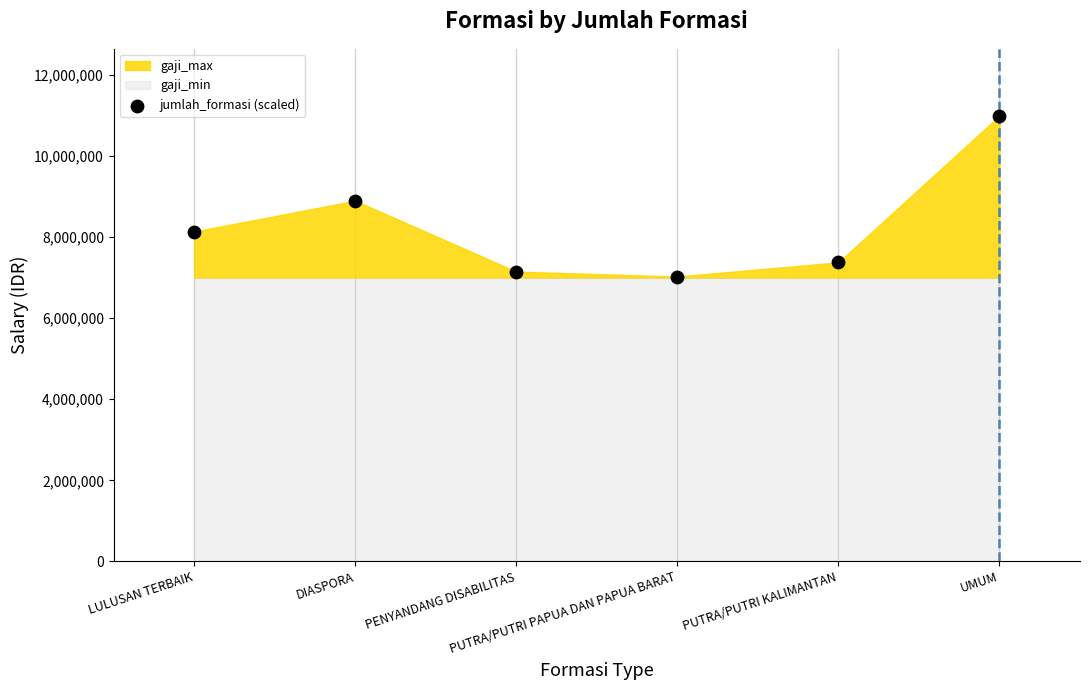

What is the range of Y values (max minus min)?

3969581.7